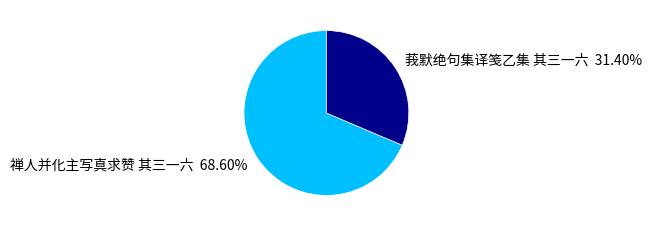

To the nearest percent, what is the average slice percentage?

50%